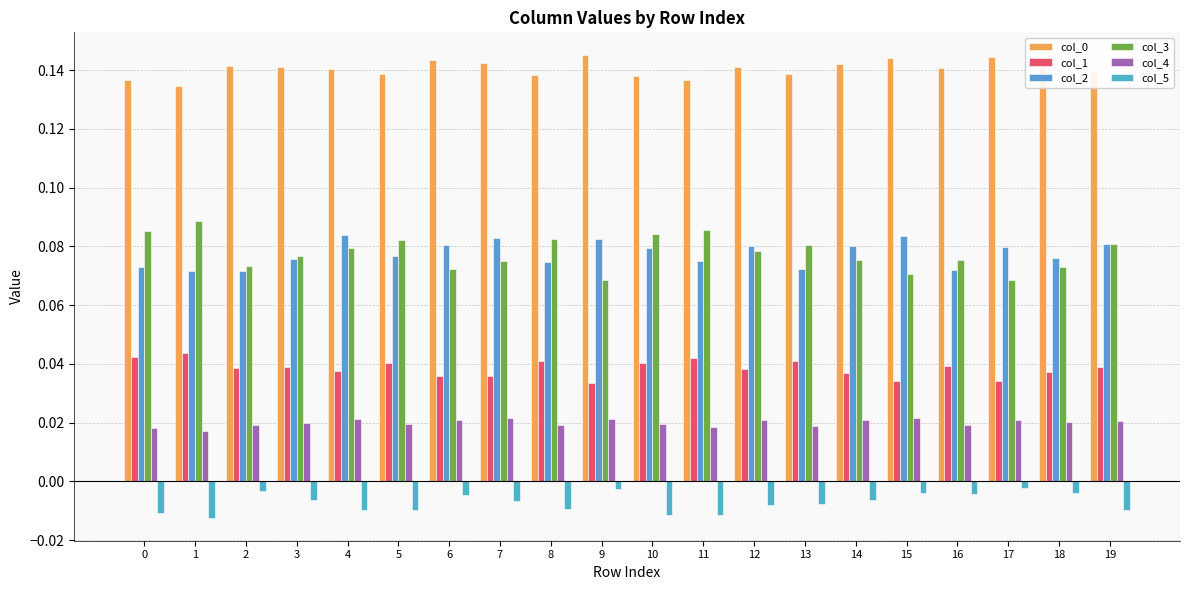

Between 13 and 1, which is larger?

13